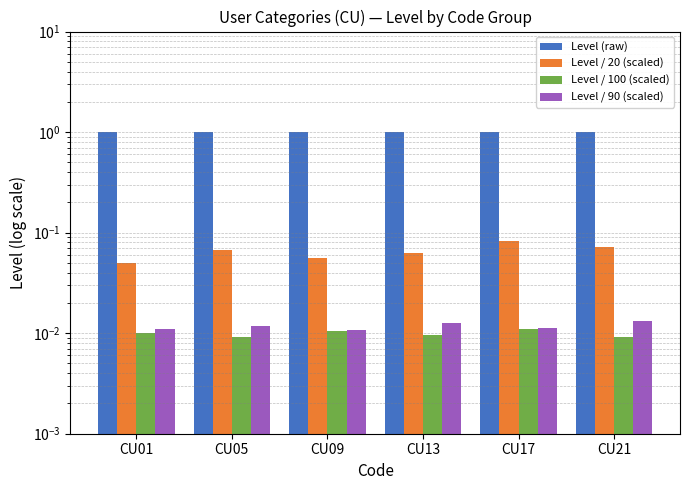

List the series in order of their peak value, lowest first.

Level / 100 (scaled), Level / 90 (scaled), Level / 20 (scaled), Level (raw)